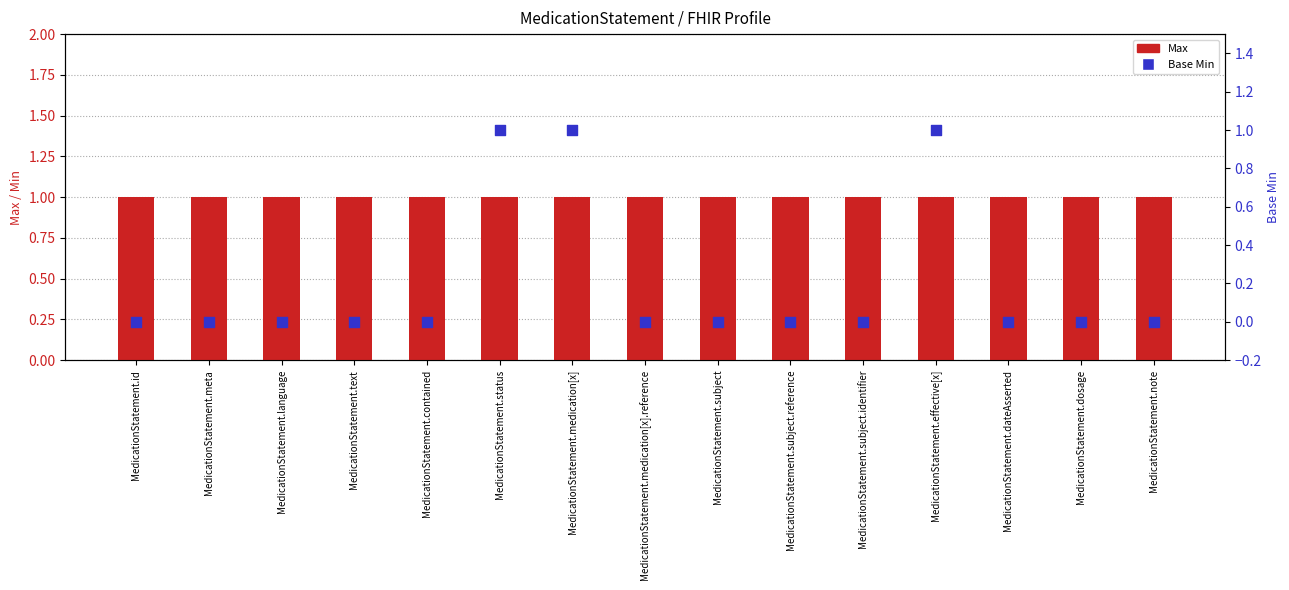

Which series has the largest Y range (max minus min)?

Base Min